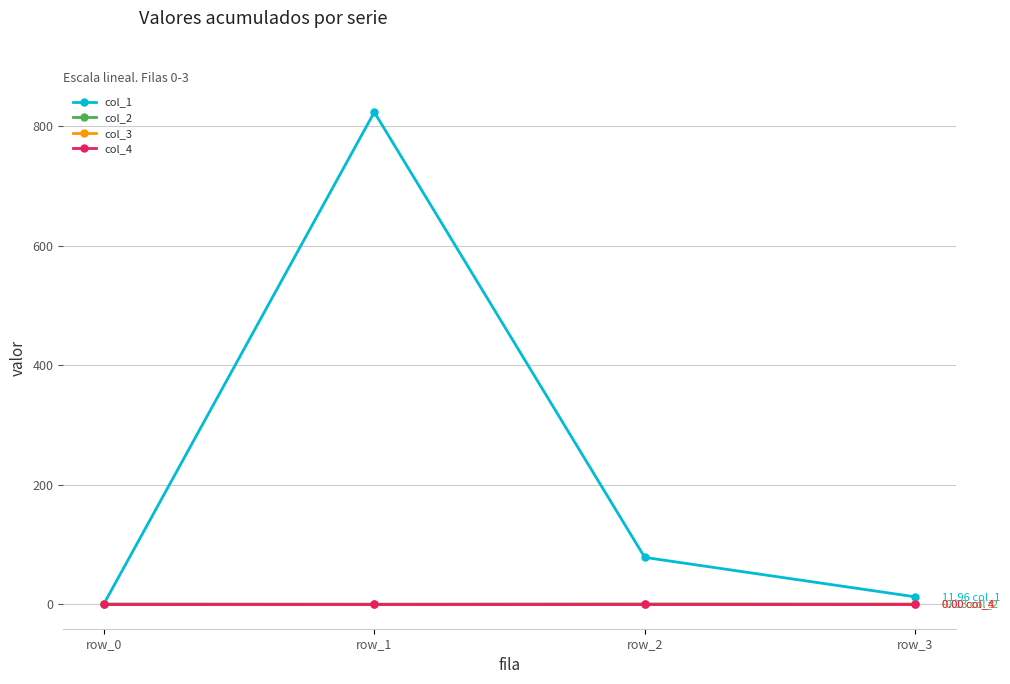

Reading right to left, list all the values displayed in this chart.

col_1: 12.0	78.0	823.7	0.0
col_2: -0.1	0.1	-0.3	0.0
col_3: 0.0	0.0	0.0	0.0
col_4: 0.0	0.0	0.0	0.0